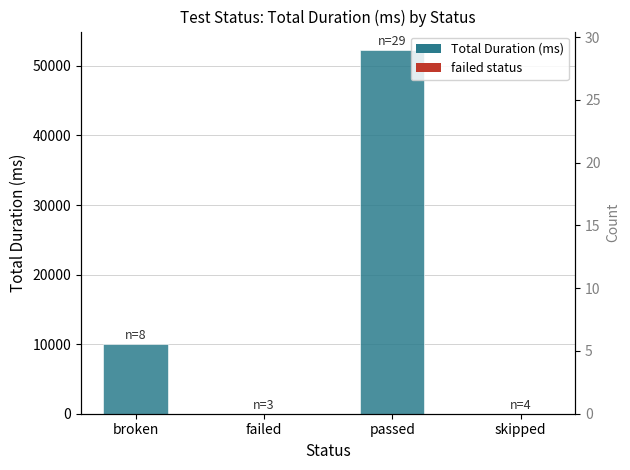

Reading left to right, extract all data points from this chart.

Total Duration (ms): broken=10071	failed=20	passed=52322	skipped=0
Count: broken=8	failed=3	passed=29	skipped=4